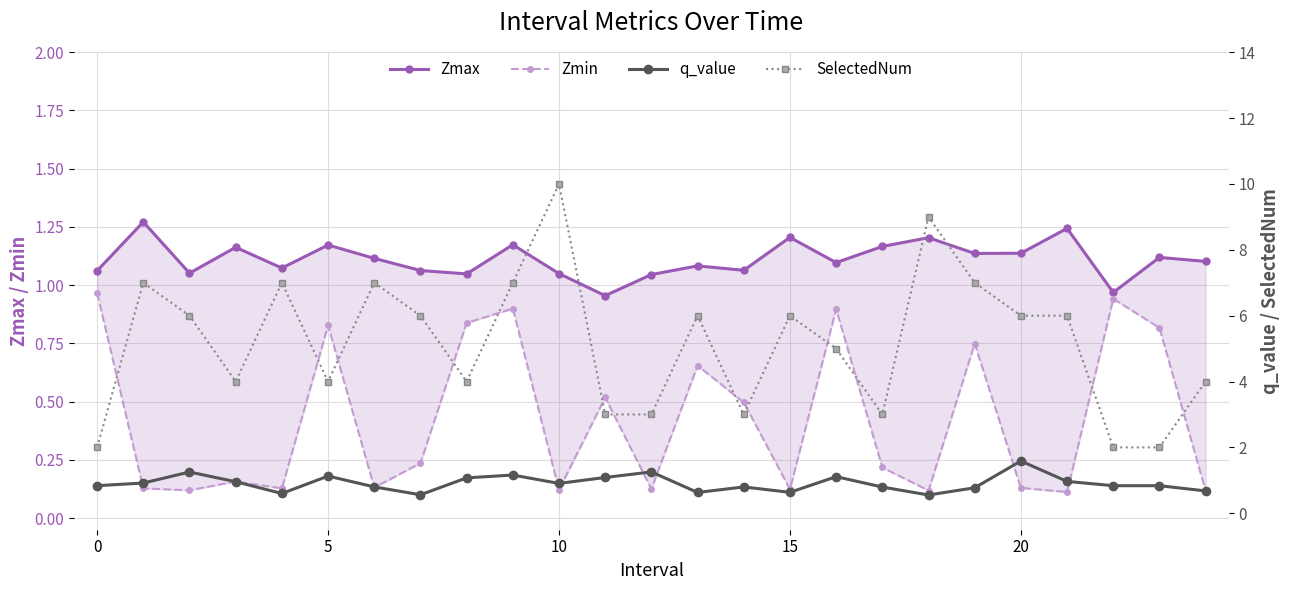

At 19, list the series in order from smallest to largest.

Zmin, q_value, Zmax, SelectedNum